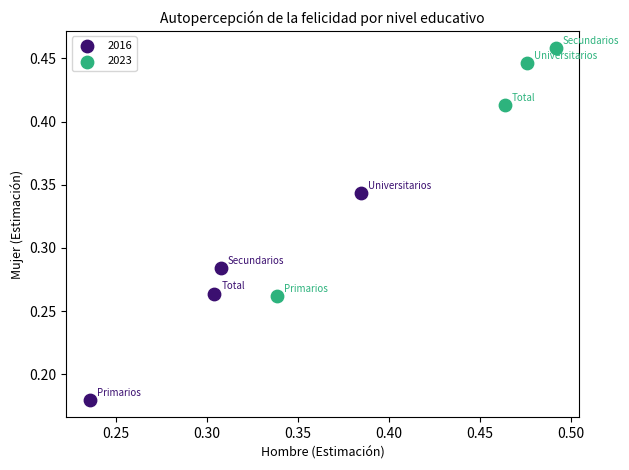

Which series reaches the minimum Y coordinate?

2016